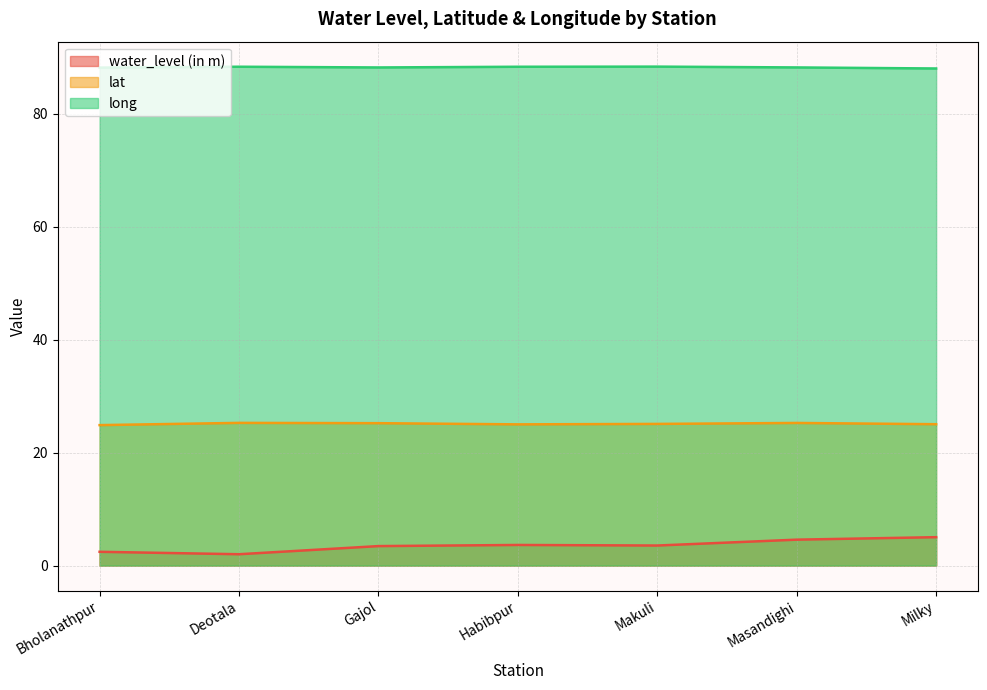

What are all the series names shown in the legend?

water_level (in m), lat, long